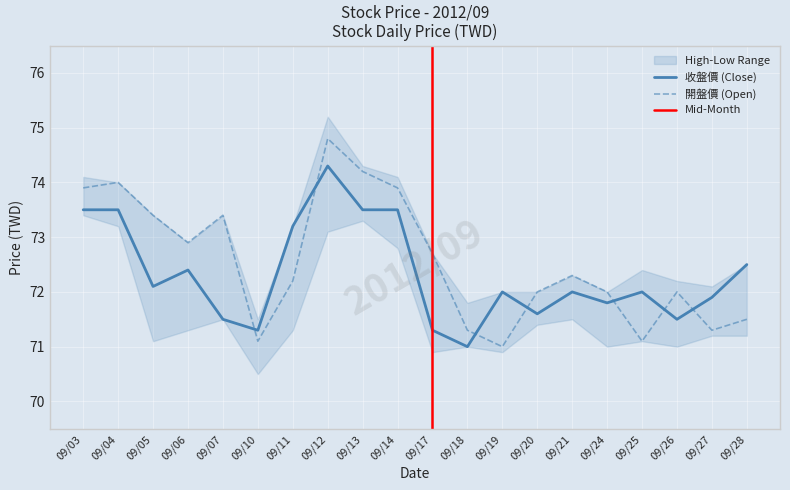

Which series changed the most between 09/03 and 09/04?

開盤價